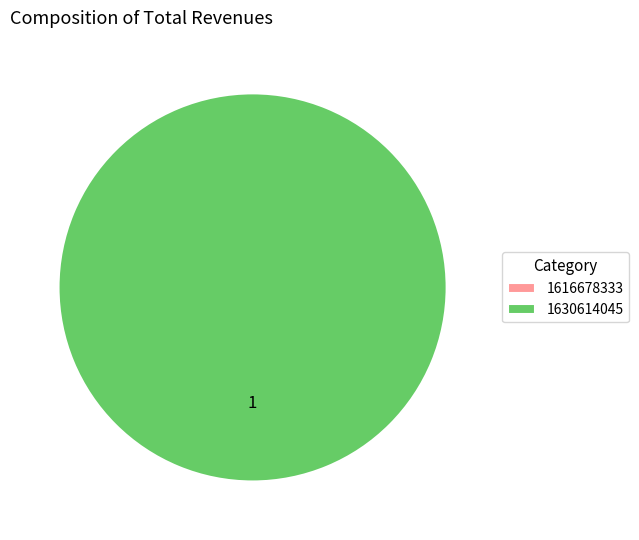

True or false: 1630614045 accounts for 90% of the total.

False